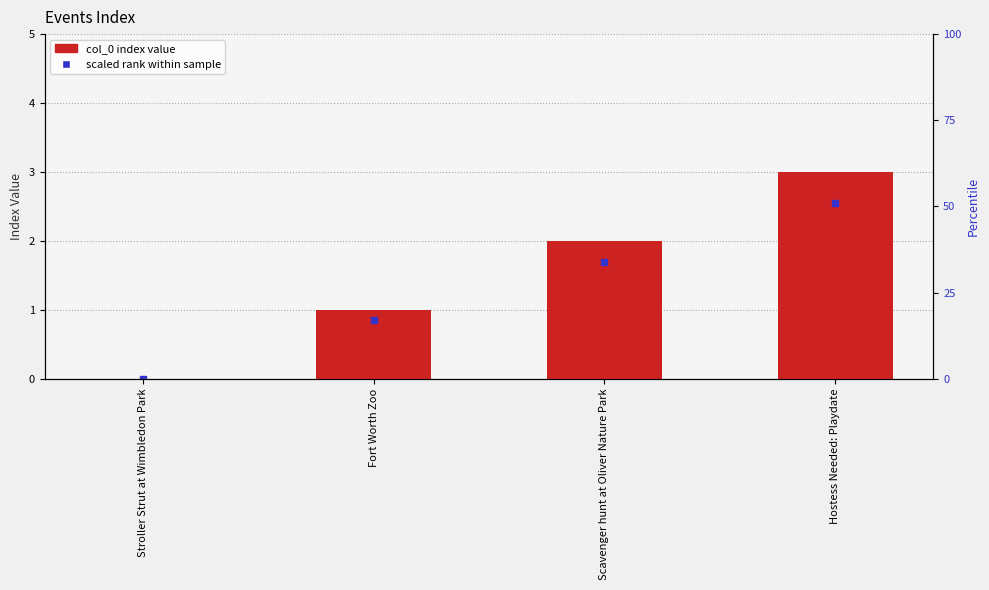

What is the value of the 2nd bar from the left?

1